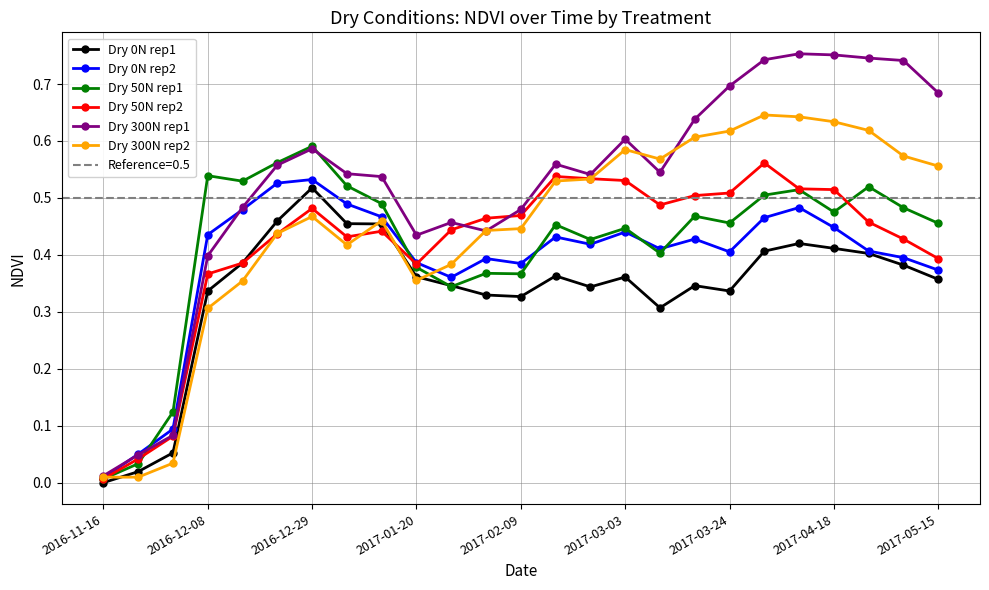

At which category does Dry 50N rep2 reach its first local peak?

2016-12-29